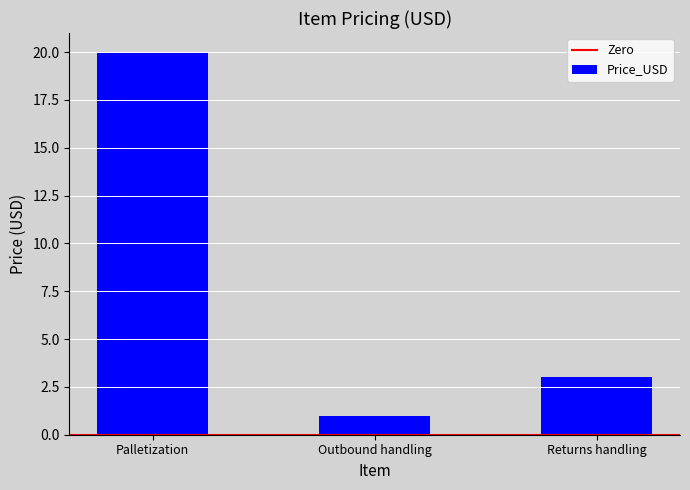

What is the value of the 3rd bar from the left?

3